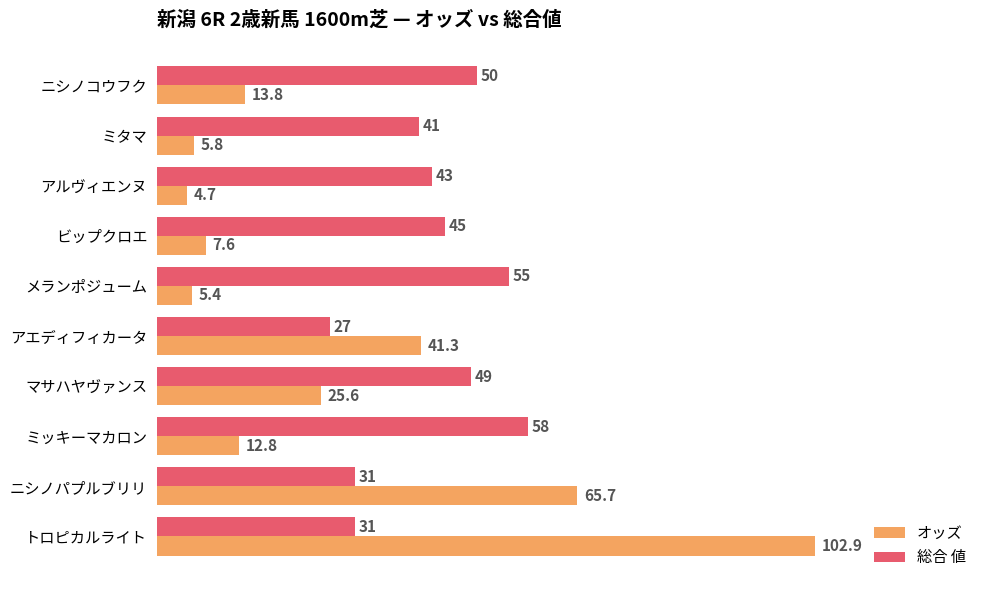

How many distinct data groups are displayed?

2